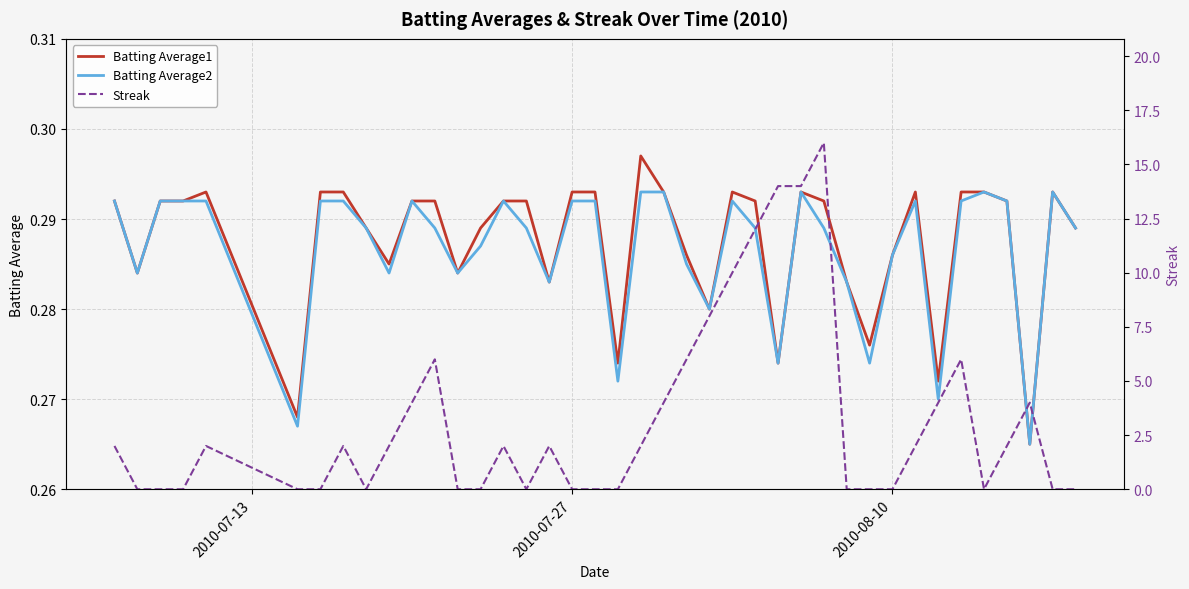

The Batting Average2 series shows 0.2 at 2010-08-10. True or false?

False